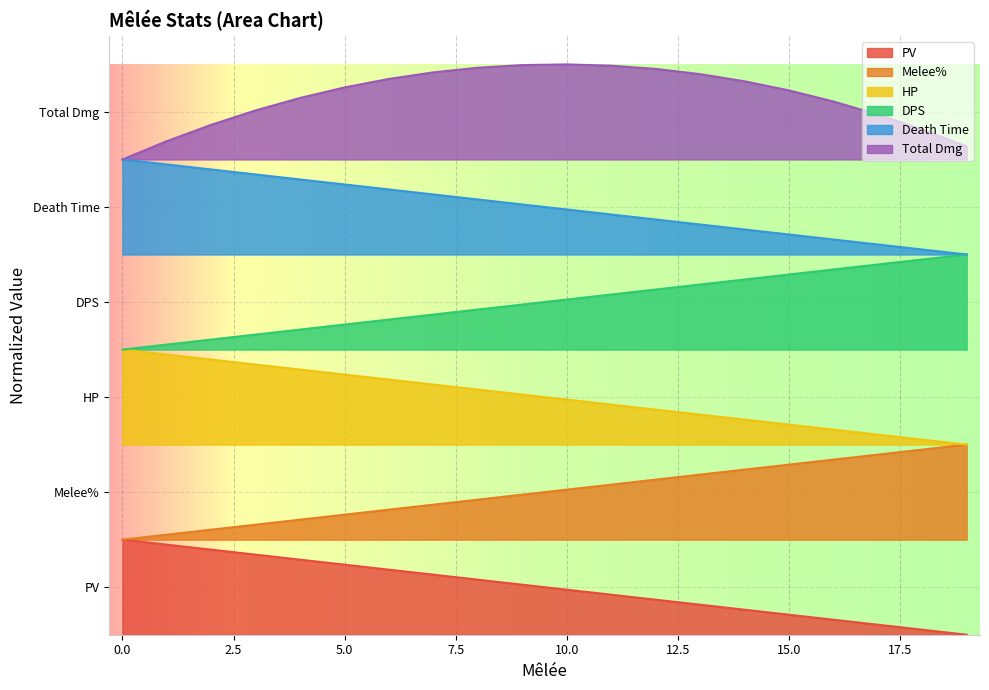

True or false: DPS has a value of 0.8 at 12.

False